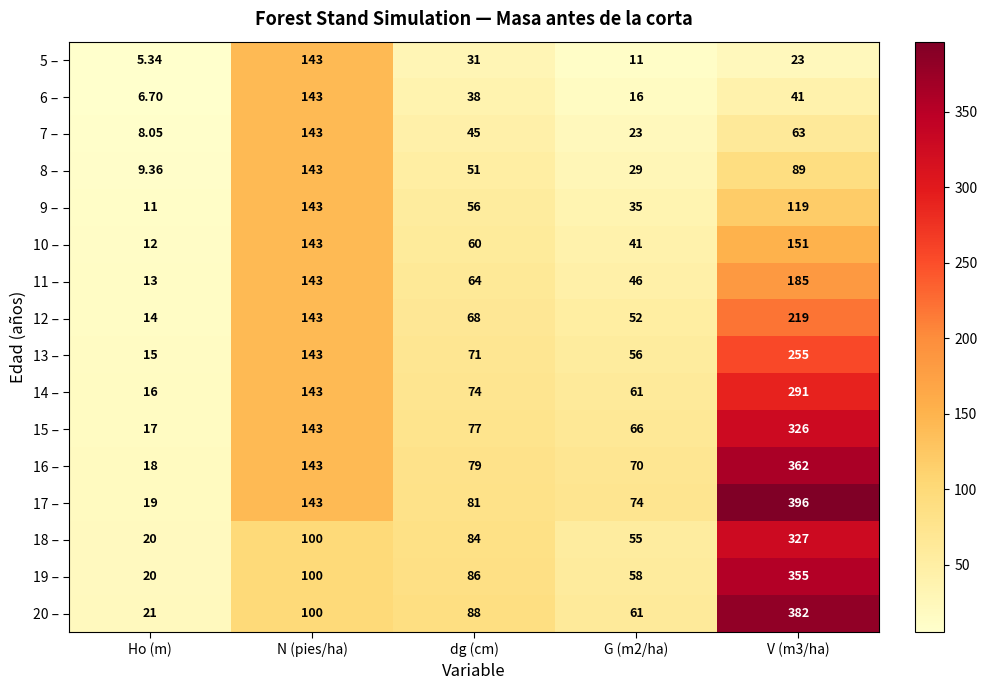

Where does the 10 – series first go above 60?

N (pies/ha)